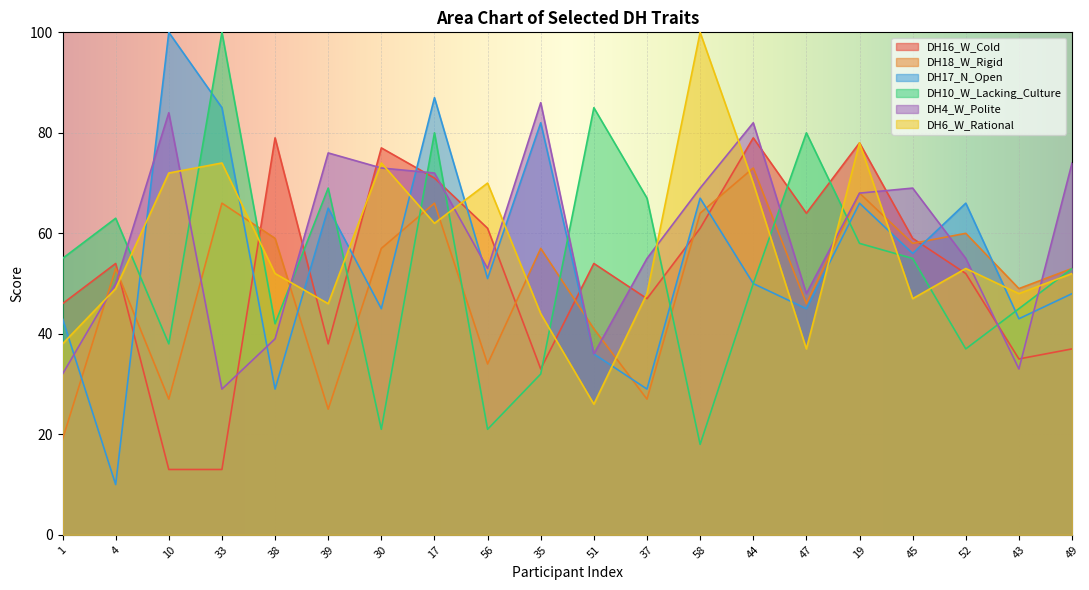

True or false: DH6_W_Rational has a value of 62 at 17.

True